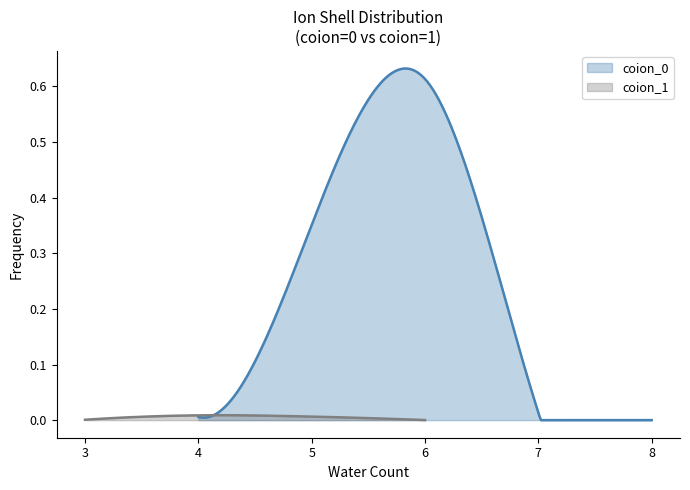

Which series changed the most between 0 and 1?

coion_0